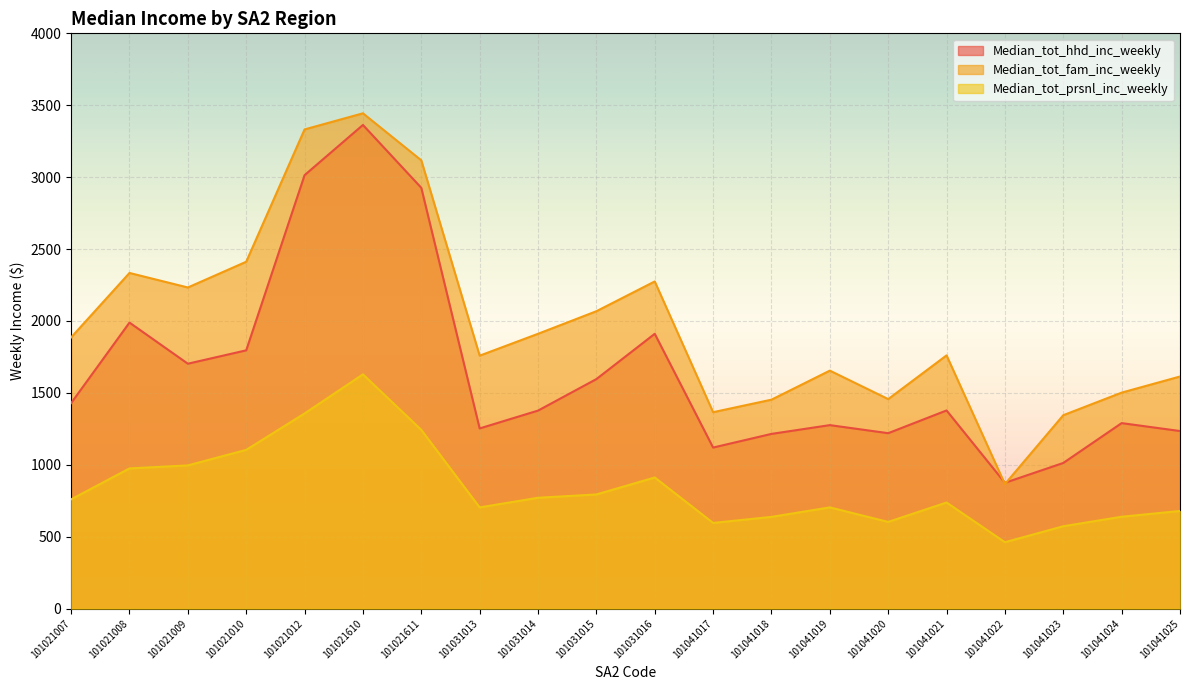

What value does the Median_tot_hhd_inc_weekly series have at 101031016?

1911